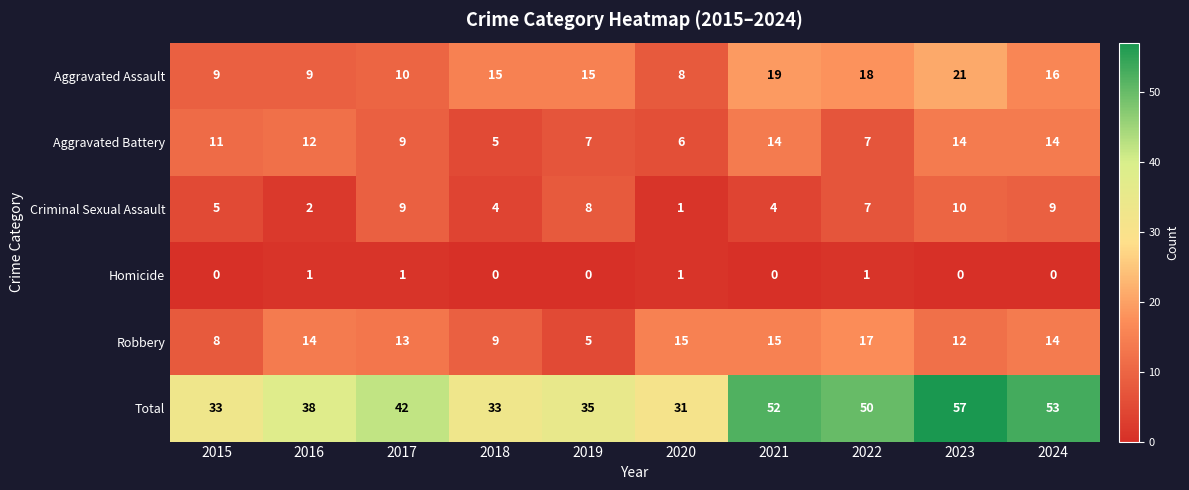

What is the difference between the maximum and minimum values in the Total series?

26